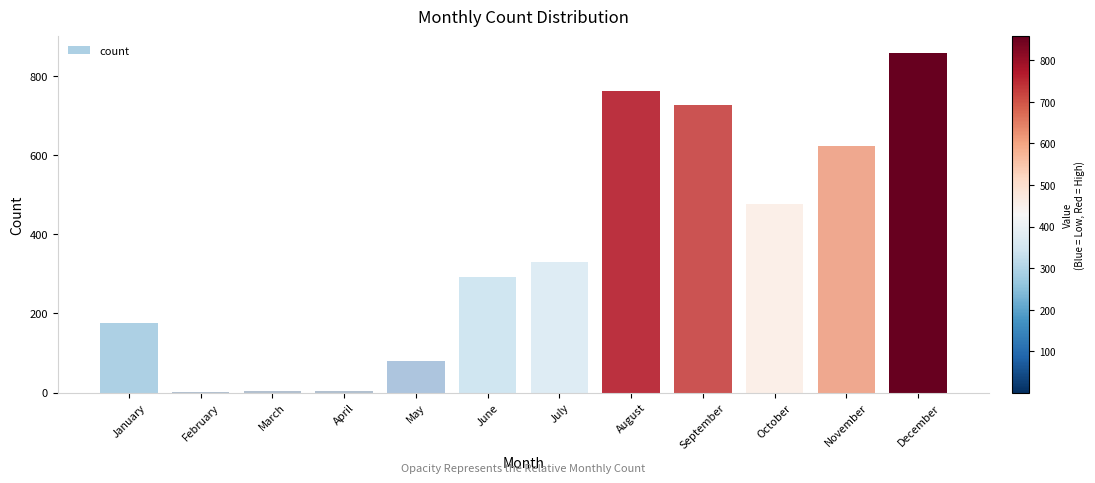

What is the greatest value displayed?

858